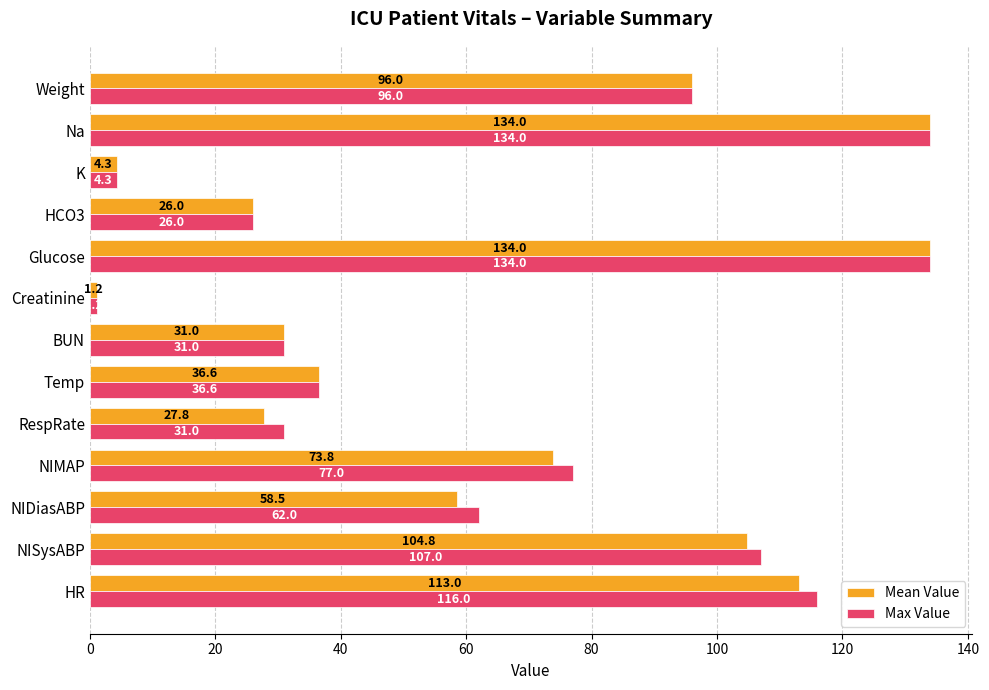

What is the sum of all Max Value values?

856.1